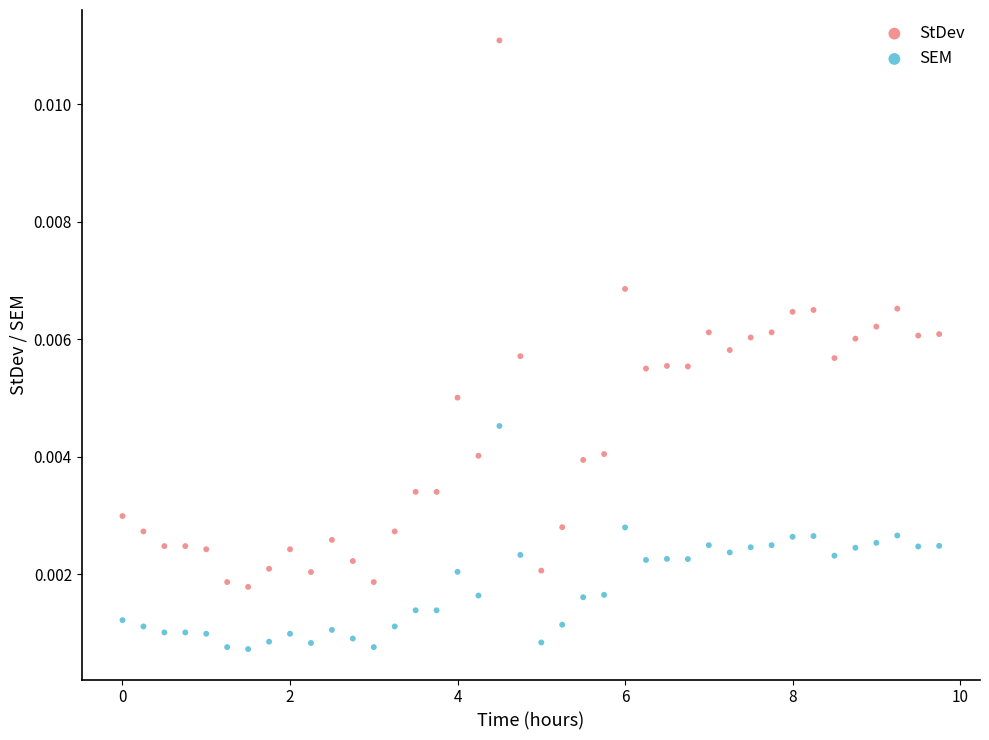

Which series has the largest Y range (max minus min)?

StDev